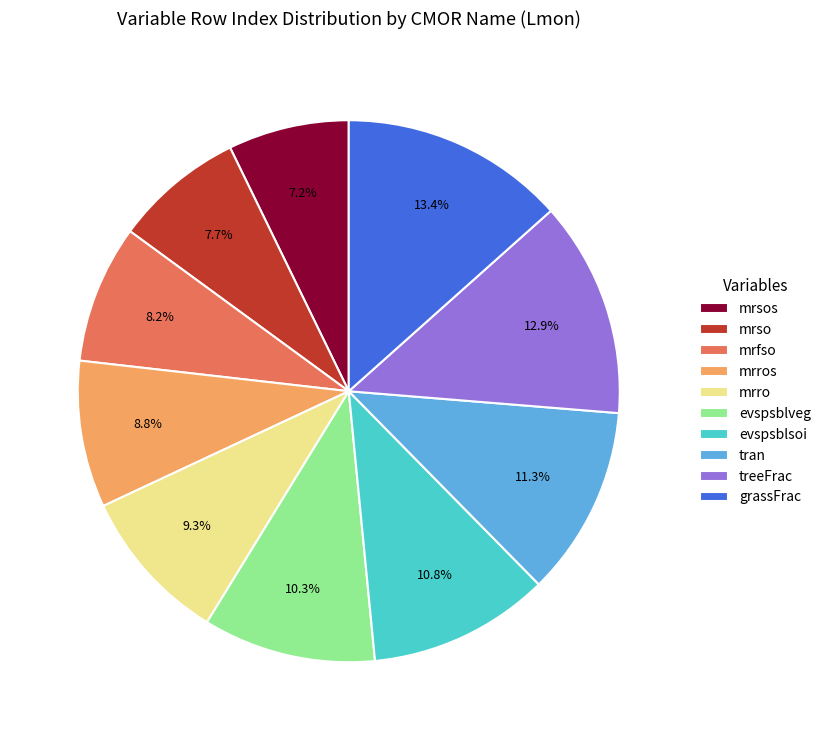

How much of the chart is everything except mrsos?

92.8%